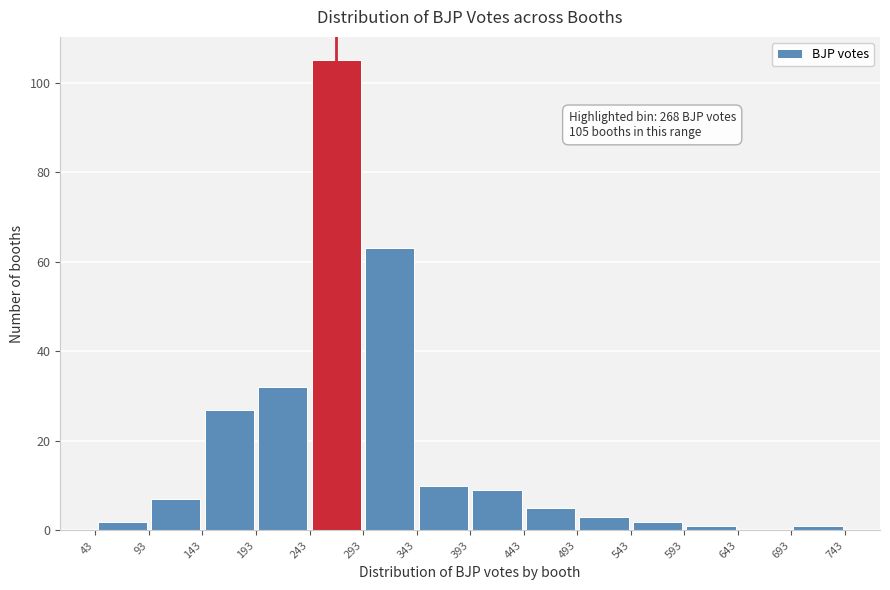

Which range on the x-axis has the tallest bar?

243 to 293